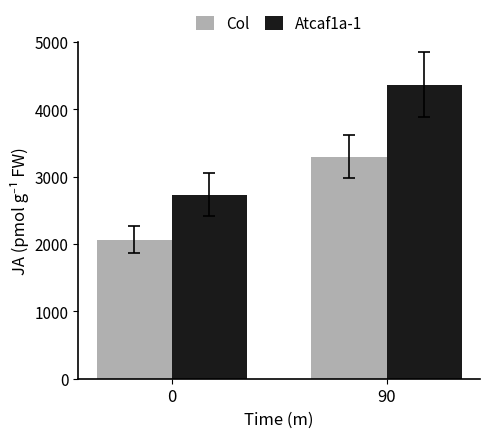

Read the Col value at 90.

3295.3